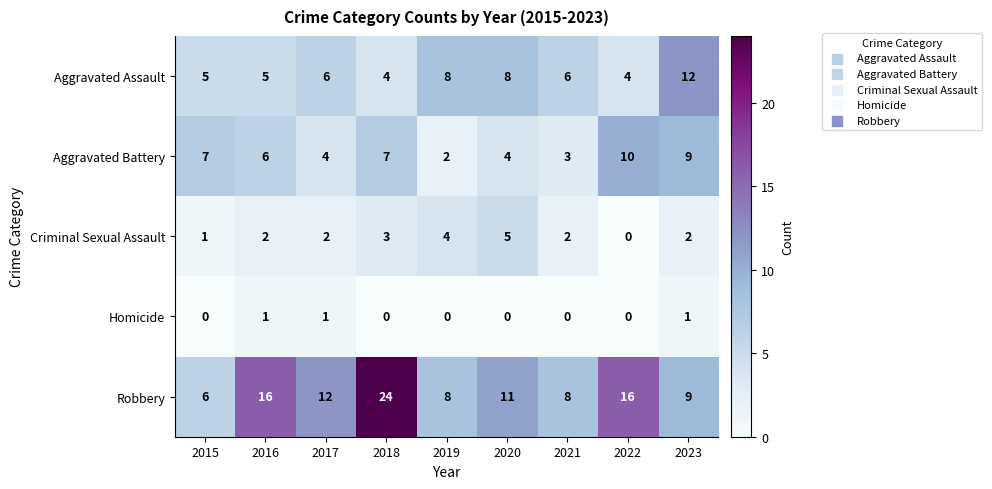

What is the lowest value of the Aggravated Assault series?

4